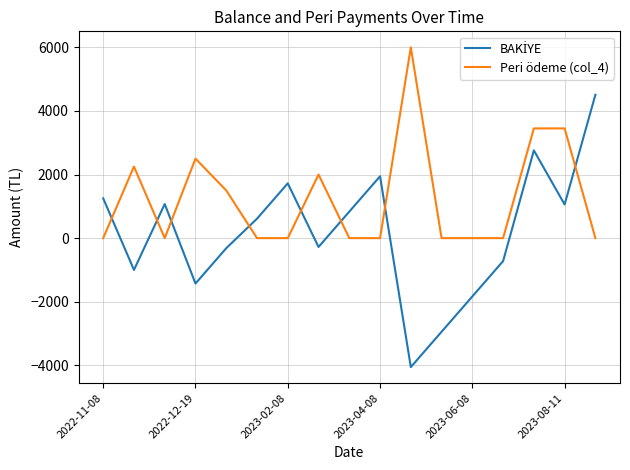

What is the difference between the maximum and minimum values in the Peri ödeme (col_4) series?

6000.0